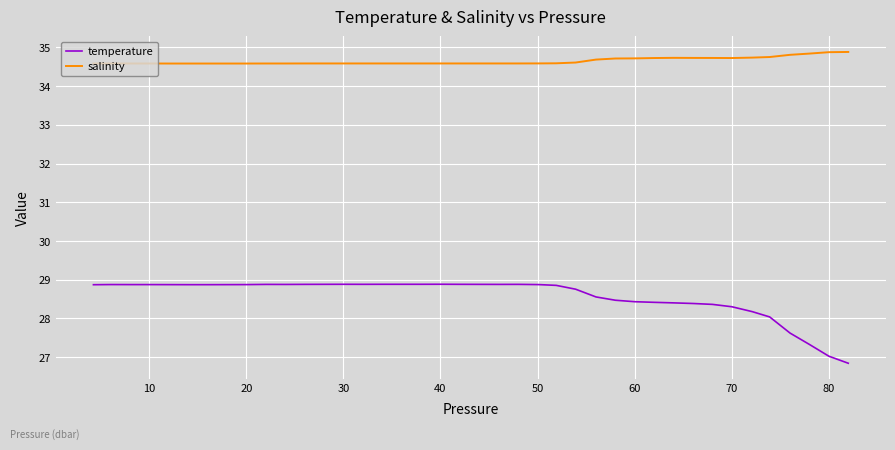

What is the lowest value of the temperature series?

26.8